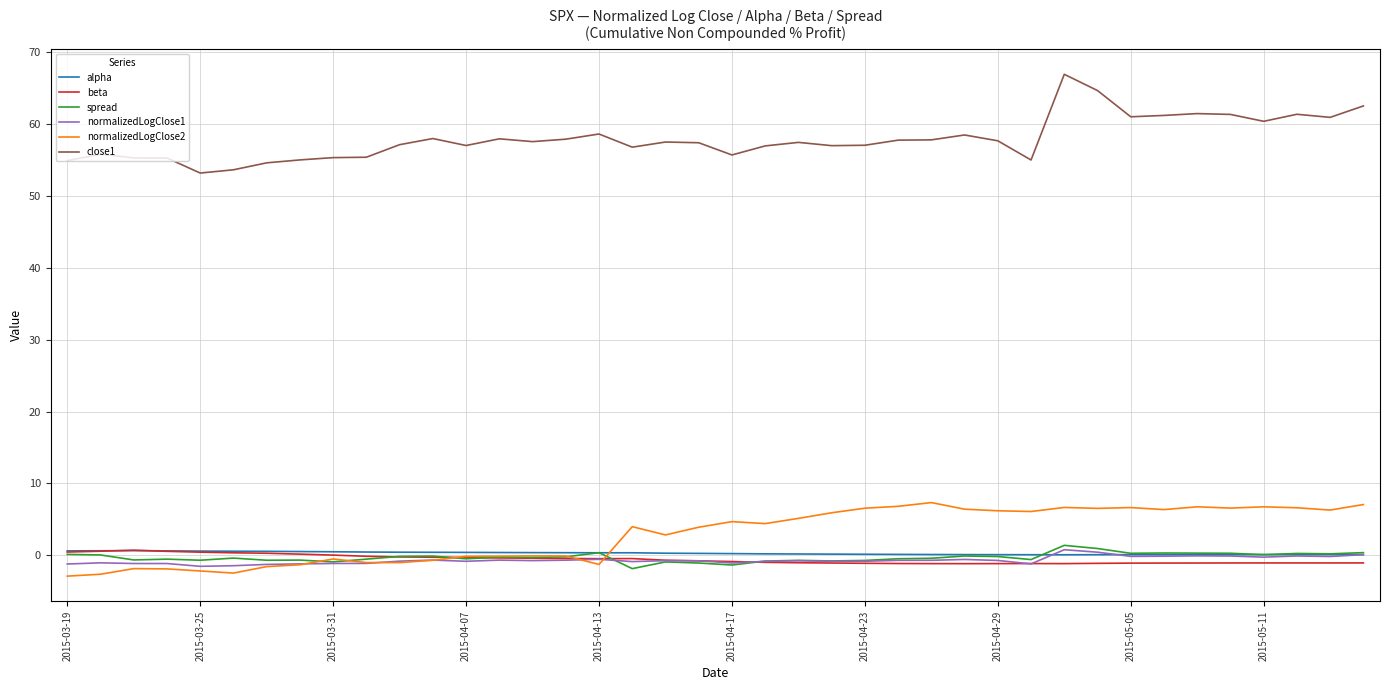

What is the minimum value shown in the chart?

-2.9